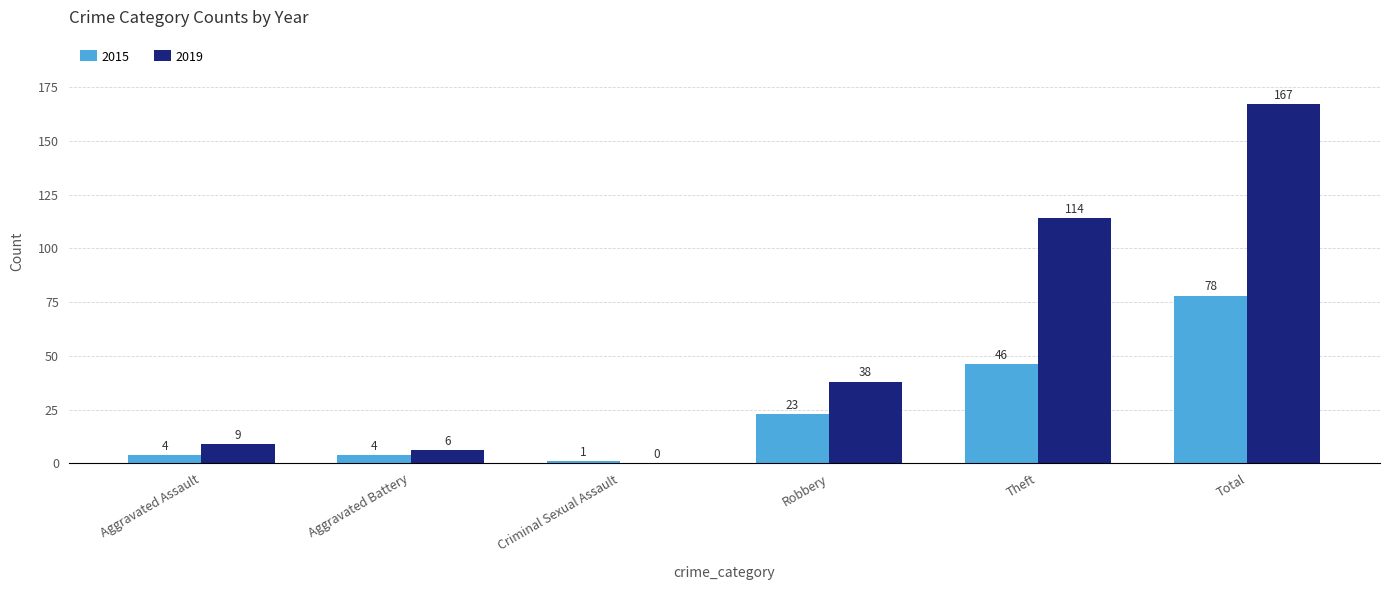

What is the sum of all 2019 values?

334